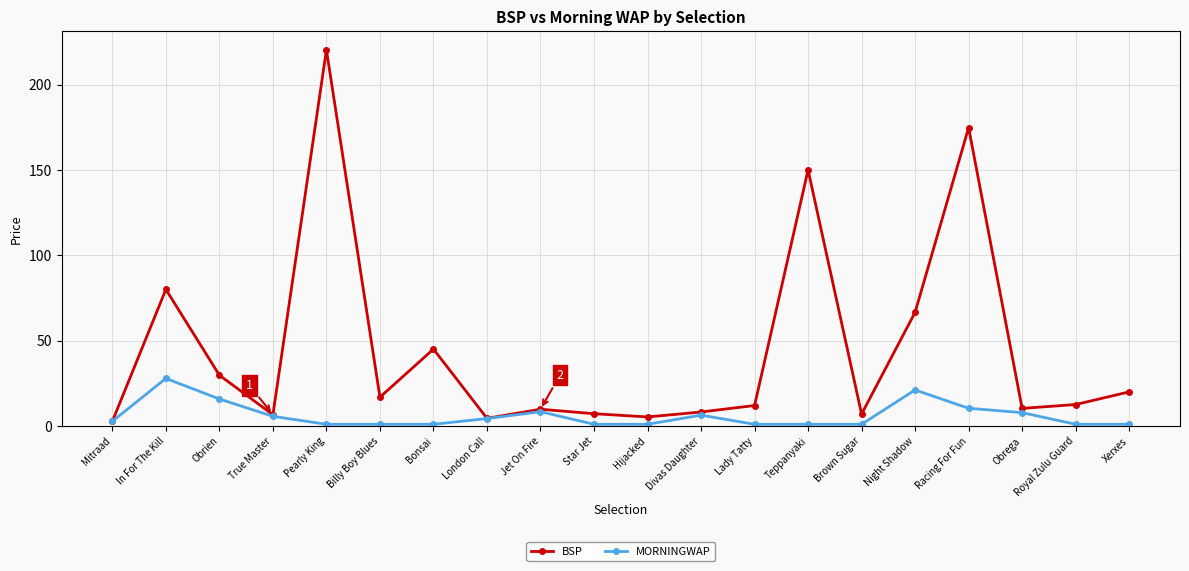

How many categories are shown in the chart?

20